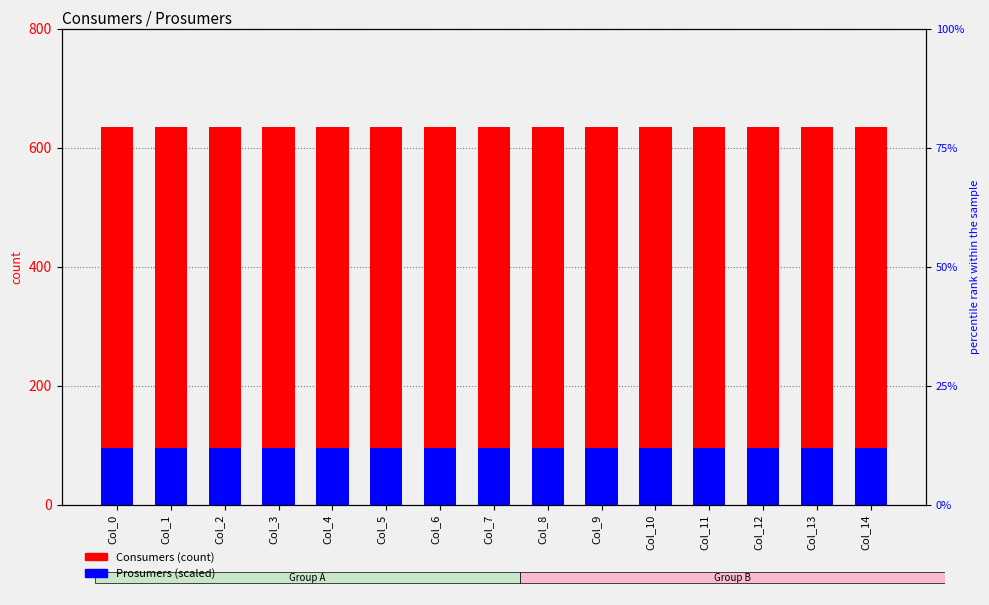

Is the value of Consumers at Col_2 greater than the value of Prosumers at Col_13?

Yes